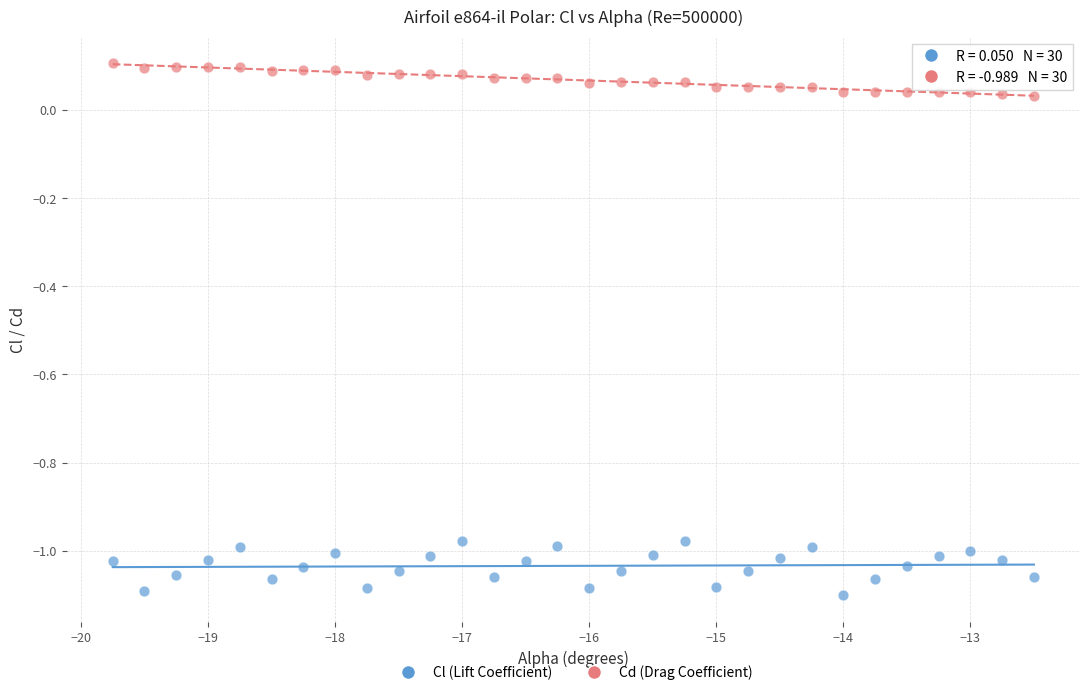

Which series reaches the maximum Y coordinate?

Cd (Drag Coefficient)